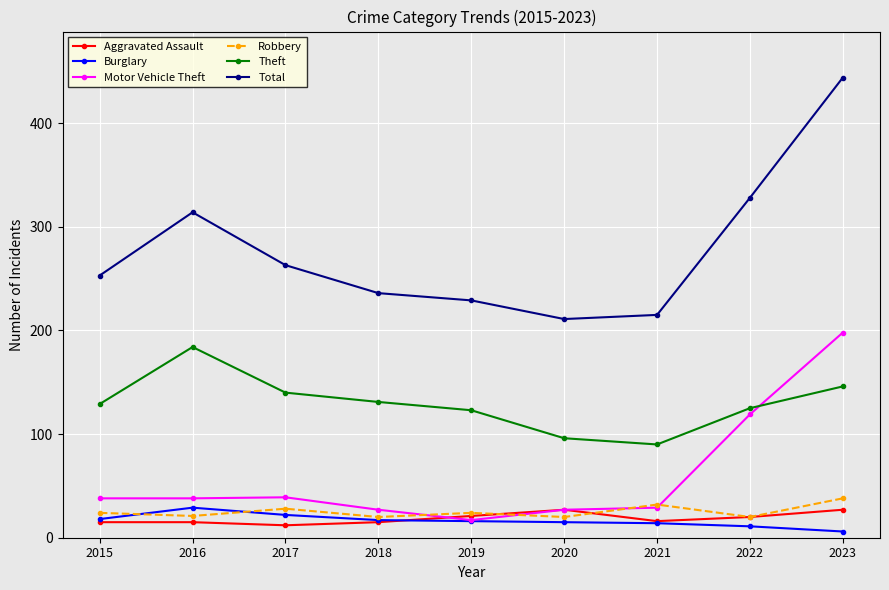

True or false: Theft and Robbery intersect in this chart.

False